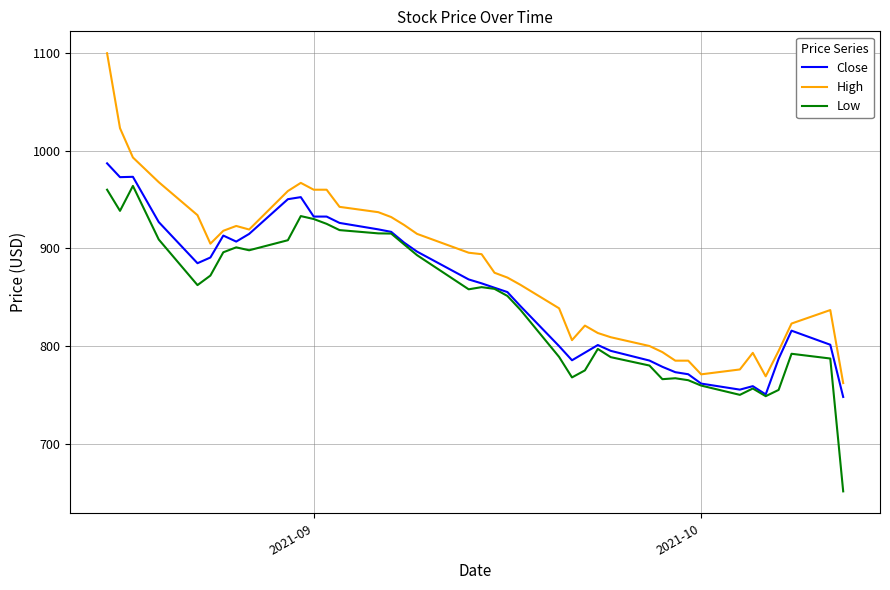

Rank the series by their maximum value, from highest to lowest.

High, Close, Low